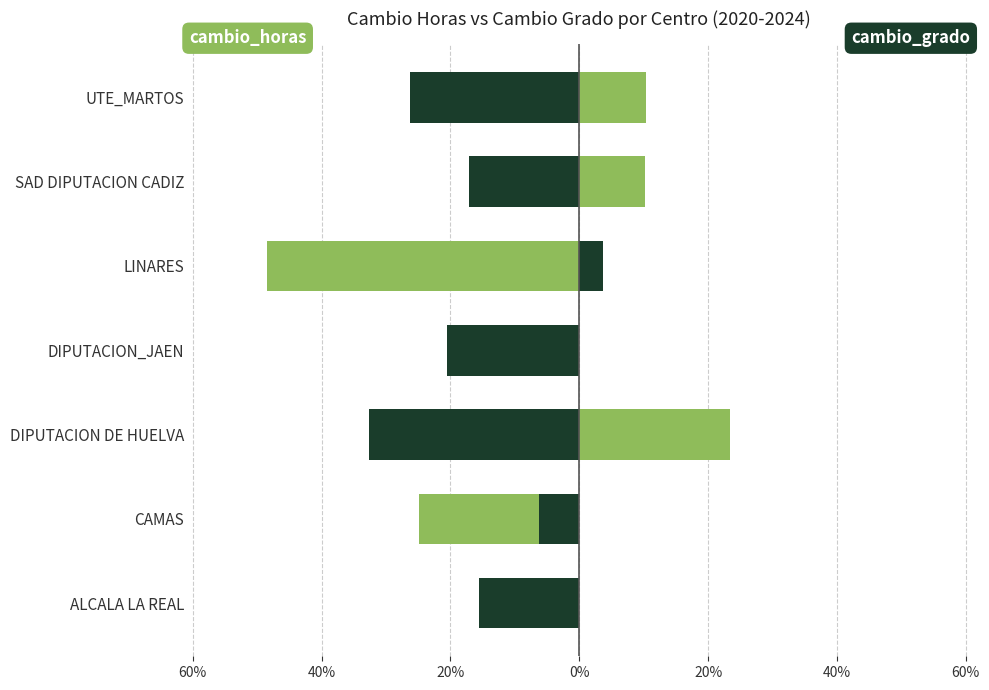

What are all the series names shown in the legend?

cambio_horas, cambio_grado